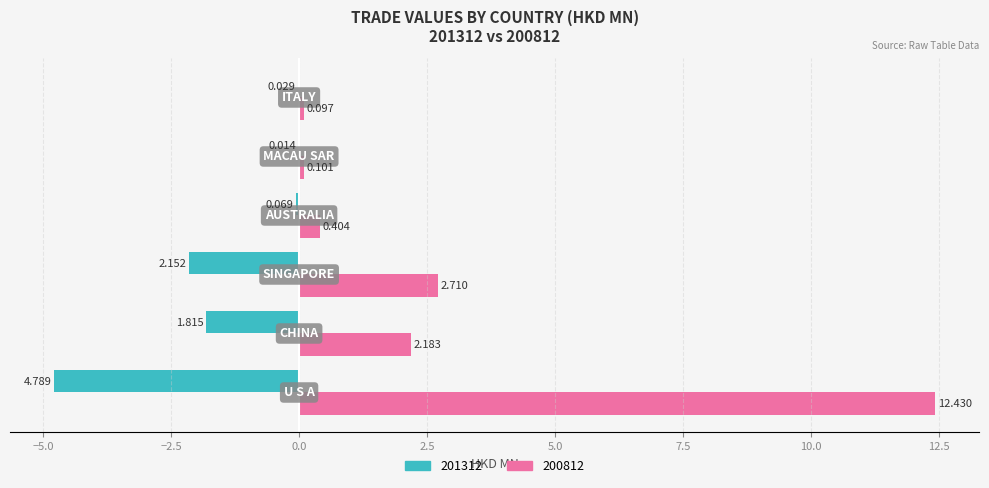

What is the minimum value for 201312?

-4.8